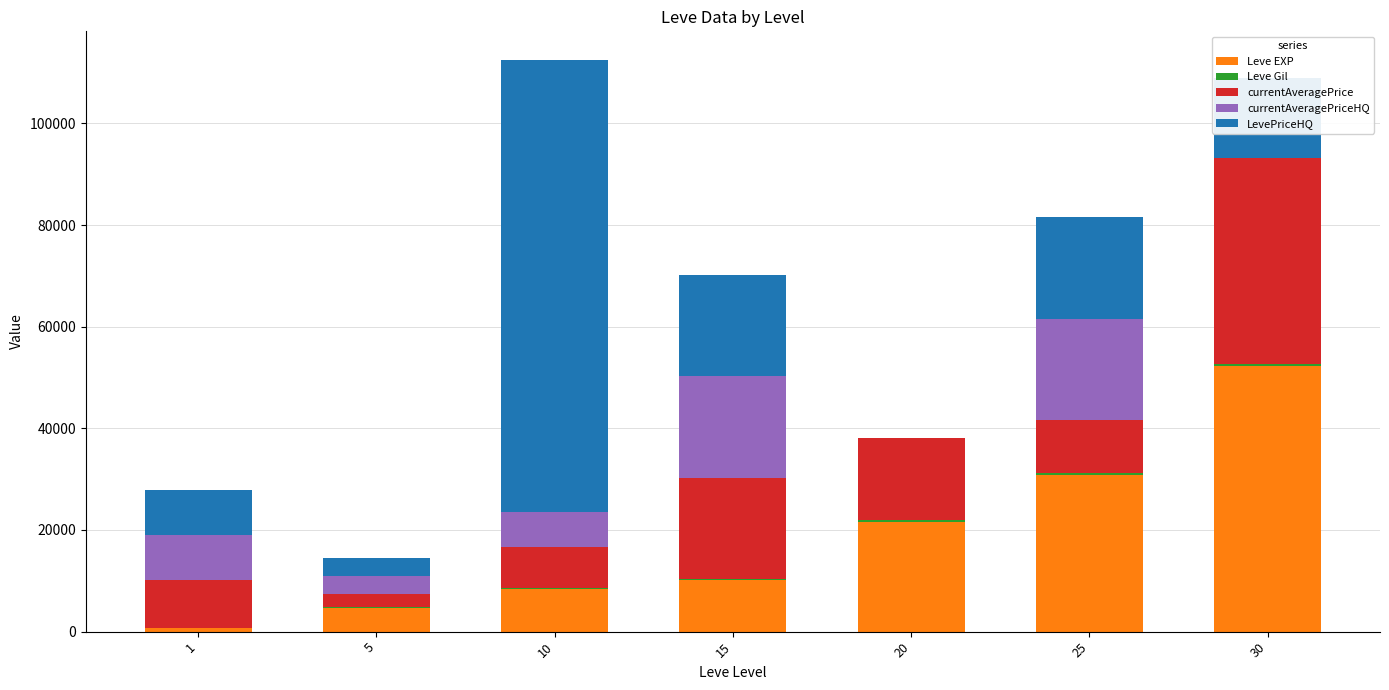

What is the maximum value for Leve EXP?

52220